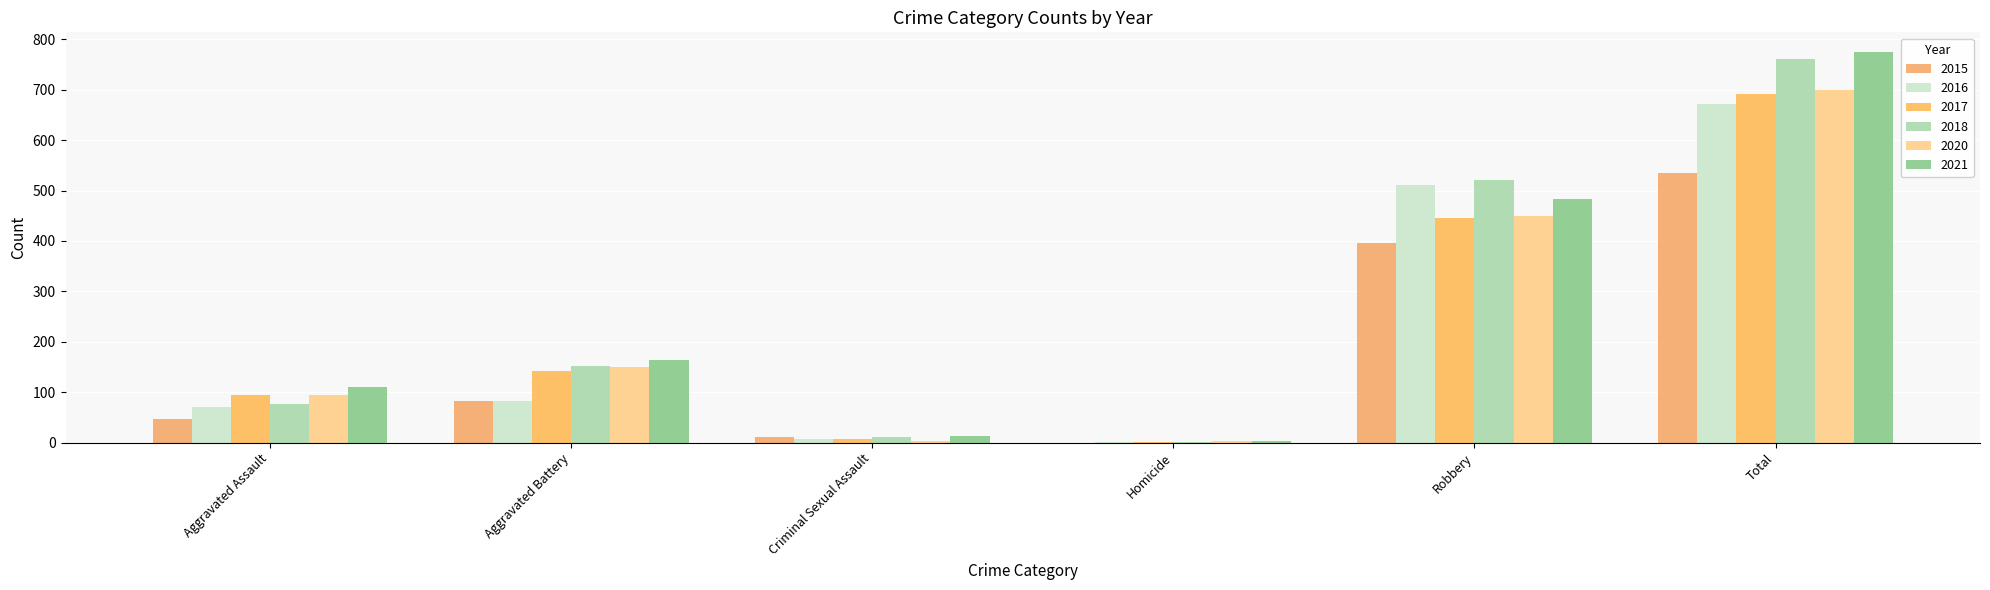

What are all the series names shown in the legend?

2015, 2016, 2017, 2018, 2020, 2021